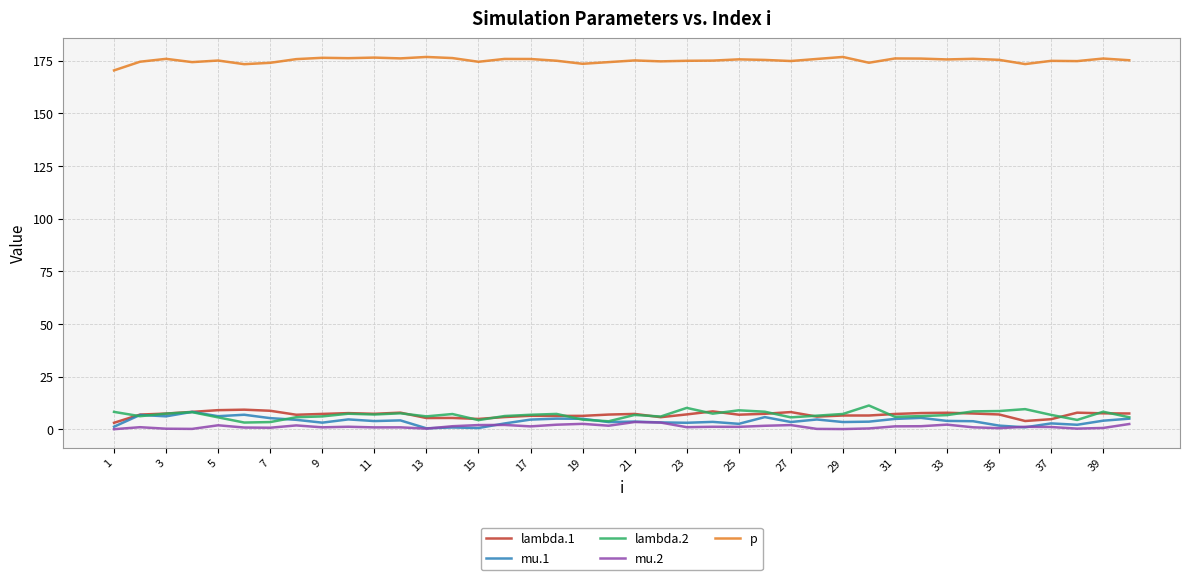

True or false: mu.2 and lambda.1 intersect in this chart.

False